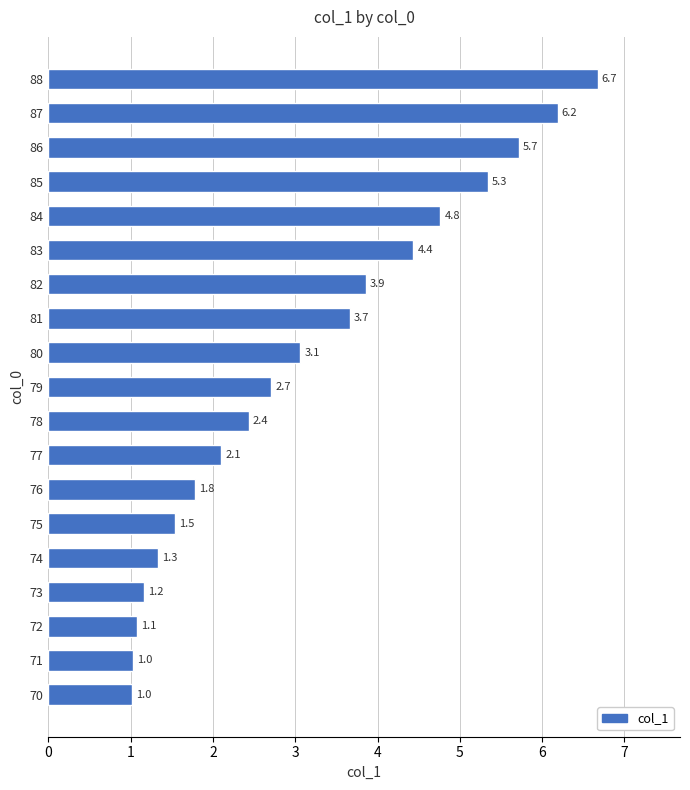

What is the greatest value displayed?

6.7